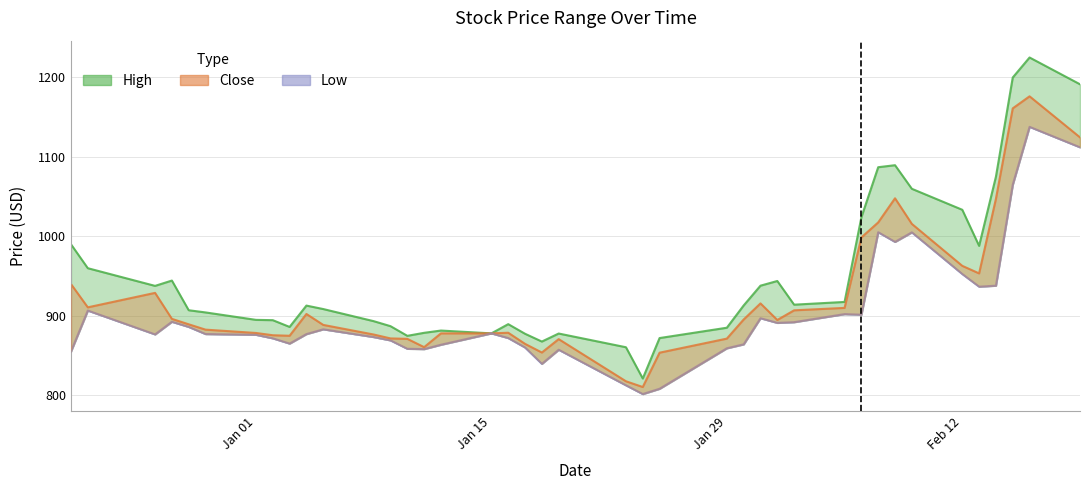

Reading right to left, what are all the values shown in this chart?

High: 1191.3	1225.0	1199.8	1075.0	988.0	1033.4	1059.8	1089.5	1086.9	1024.0	917.5	914.0	943.8	937.9	913.0	885.0	872.0	821.1	860.5	877.7	867.6	877.4	889.5	877.9	881.5	878.6	874.8	887.0	893.2	908.5	912.8	886.0	894.5	894.9	904.2	907.0	944.3	937.7	959.9	990.0
Close: 1124.5	1176.2	1161.0	1047.2	953.3	962.8	1015.7	1047.8	1017.5	998.6	910.0	906.9	894.8	915.6	895.3	871.3	853.6	810.4	817.7	870.7	853.8	864.7	878.7	877.9	877.9	860.5	871.0	871.5	876.5	888.5	902.3	874.9	875.5	878.4	882.6	889.3	896.2	928.8	910.7	940.0
Low: 1112.0	1137.8	1064.9	937.9	936.7	952.5	1005.0	993.0	1005.2	901.4	902.2	892.0	891.1	897.0	864.1	859.2	808.2	801.5	812.5	857.3	839.5	860.1	872.0	877.9	863.6	858.1	858.5	869.0	873.2	883.0	877.0	865.0	871.7	876.1	877.0	886.0	892.5	876.6	906.6	855.1